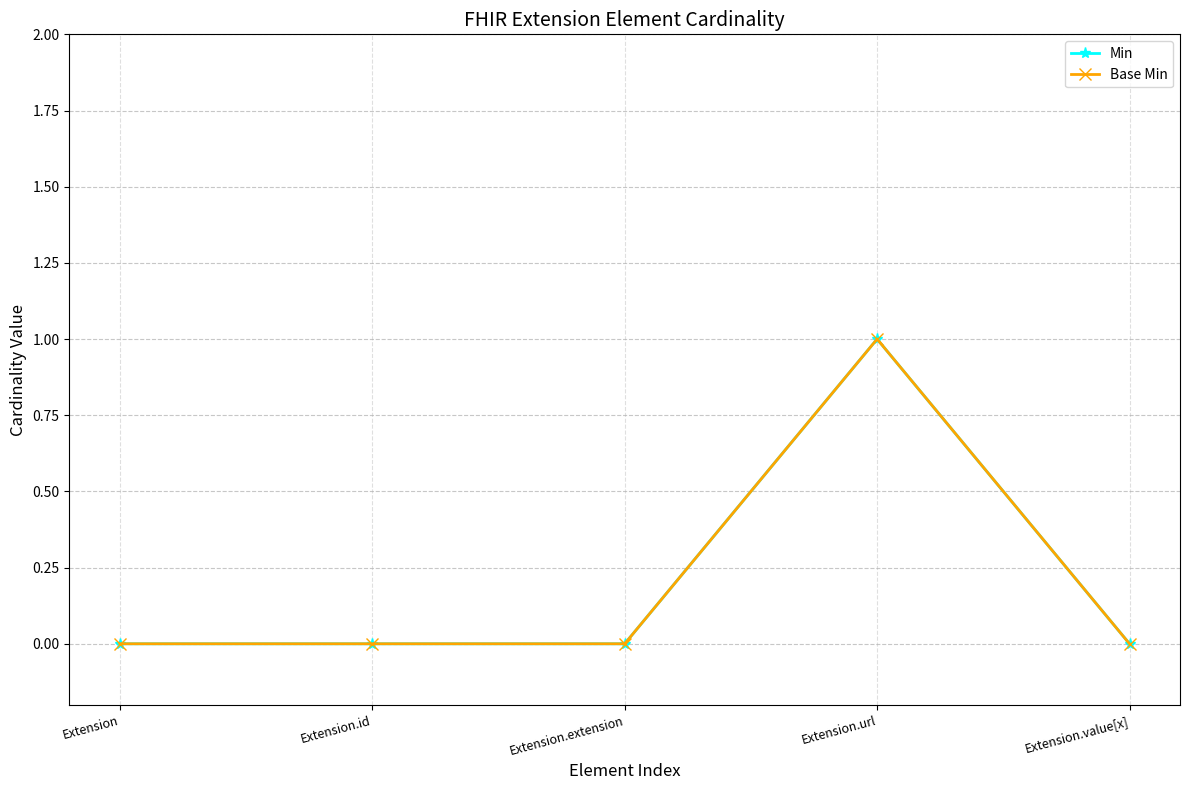

What is the label of the 2nd point from the right?

Extension.url